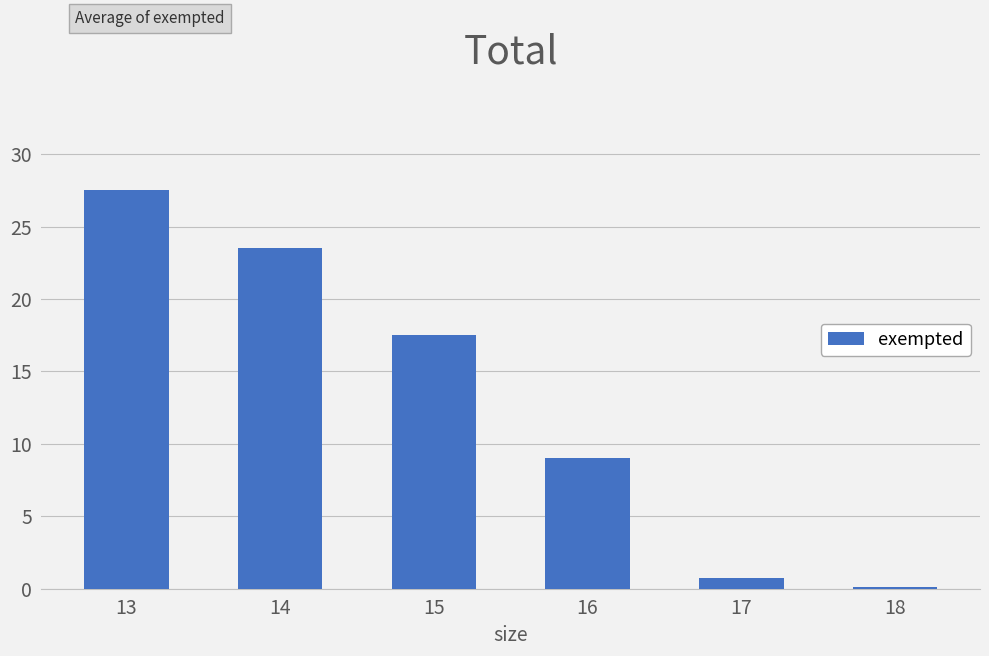

Where is the data nearest to the value 13?

16